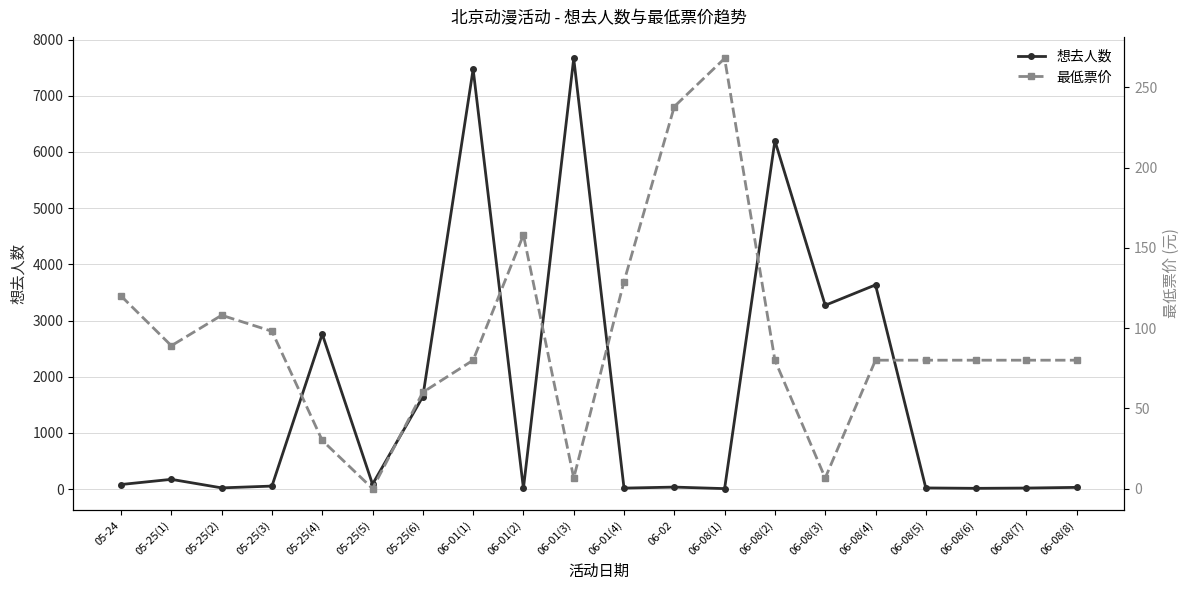

Which series changed the most between 05-24 and 05-25(1)?

想去人数